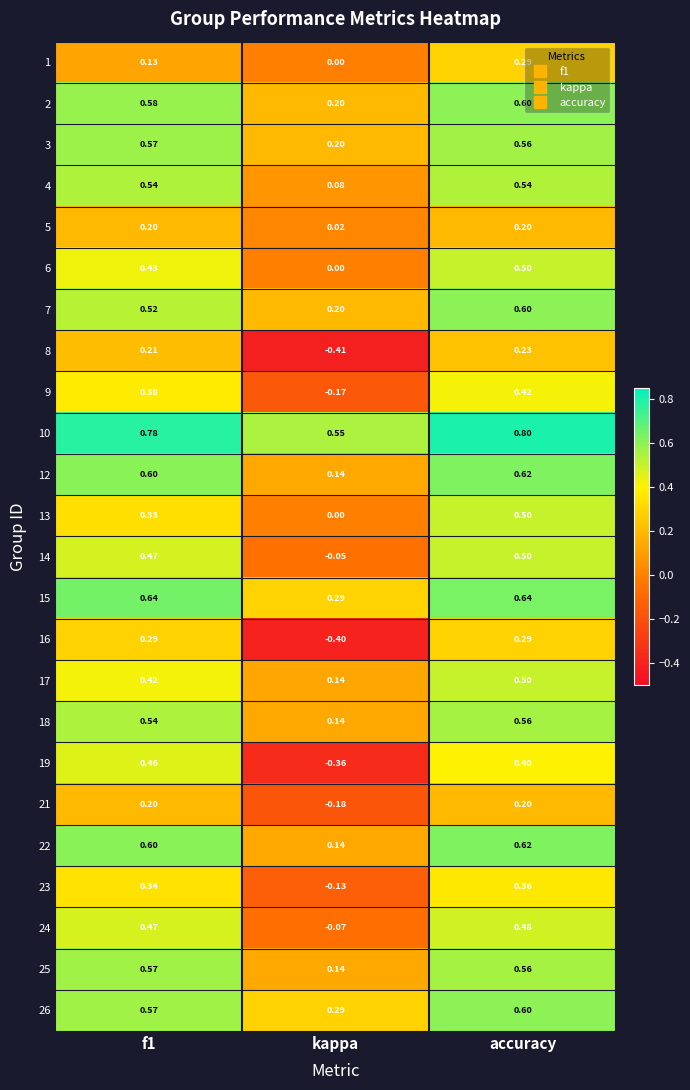

Where is 21 nearest to the value 0?

kappa